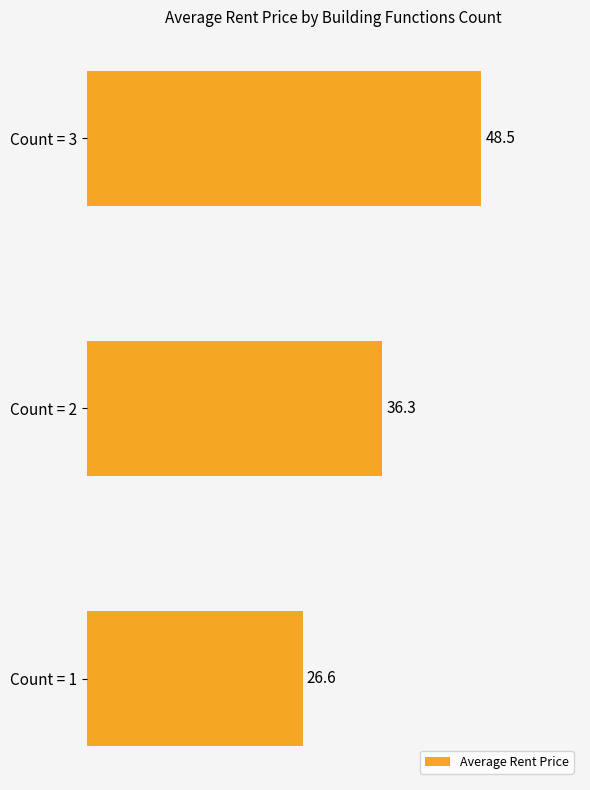

Reading top to bottom, what are all the values shown in this chart?

Count = 3=48.5	Count = 2=36.3	Count = 1=26.6